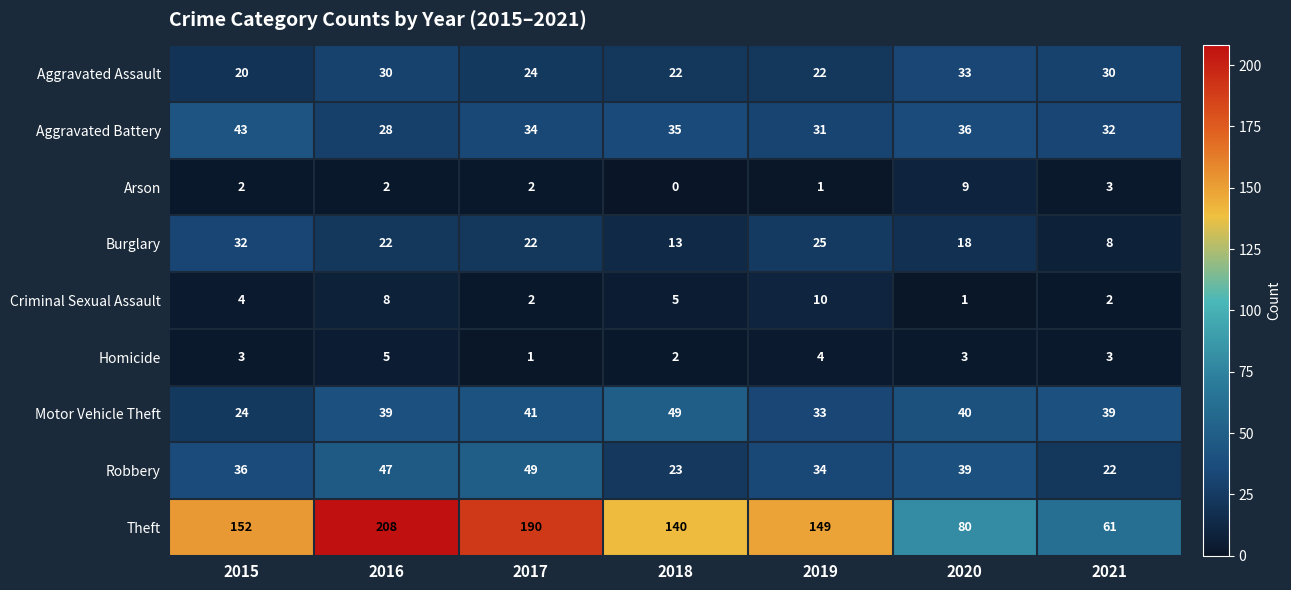

At how many categories does at least one series exceed 37?

7